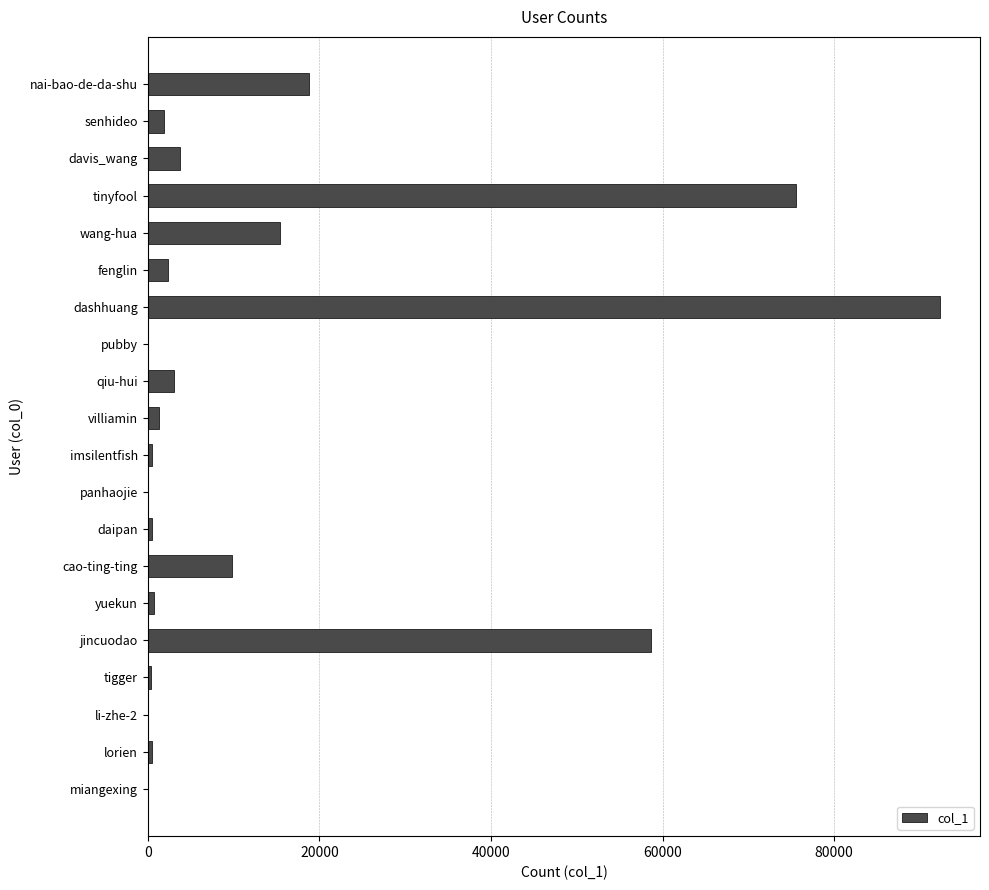

What is the maximum value shown in the chart?

92389